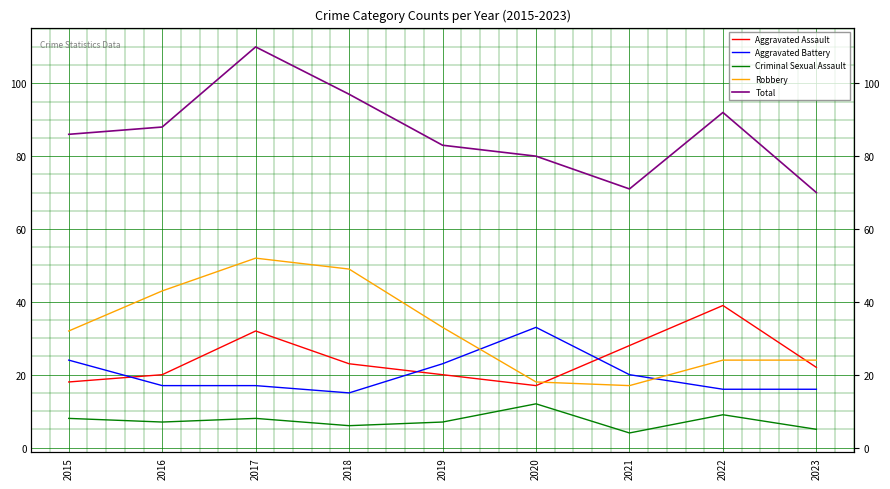

Where is Criminal Sexual Assault nearest to the value 8?

2015